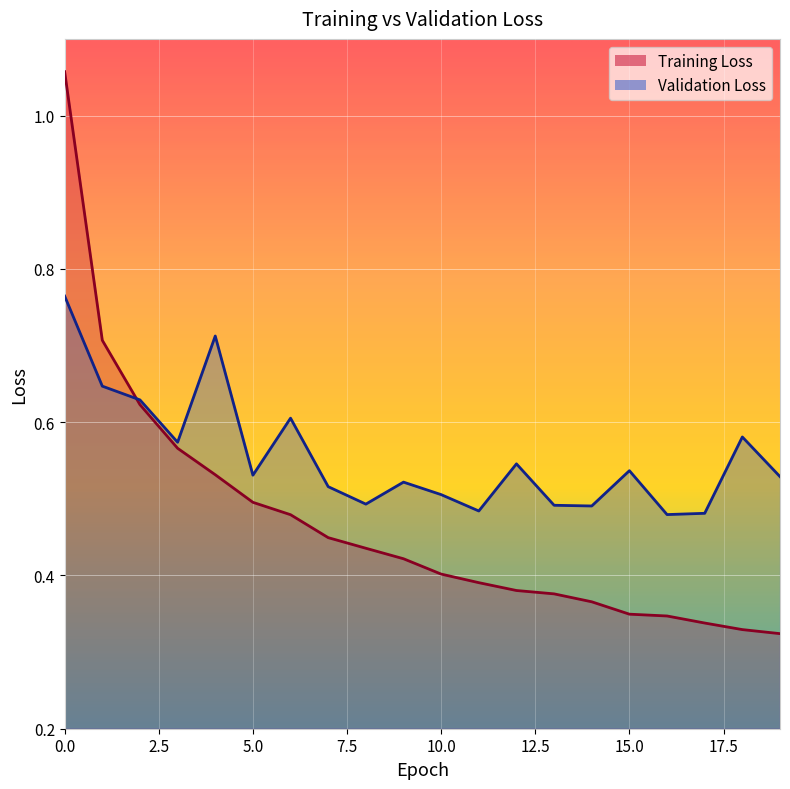

Reading left to right, transcribe all the data shown in this chart.

Training Loss: 1.1	0.7	0.6	0.6	0.5	0.5	0.5	0.4	0.4	0.4	0.4	0.4	0.4	0.4	0.4	0.3	0.3	0.3	0.3	0.3
Validation Loss: 0.8	0.6	0.6	0.6	0.7	0.5	0.6	0.5	0.5	0.5	0.5	0.5	0.5	0.5	0.5	0.5	0.5	0.5	0.6	0.5